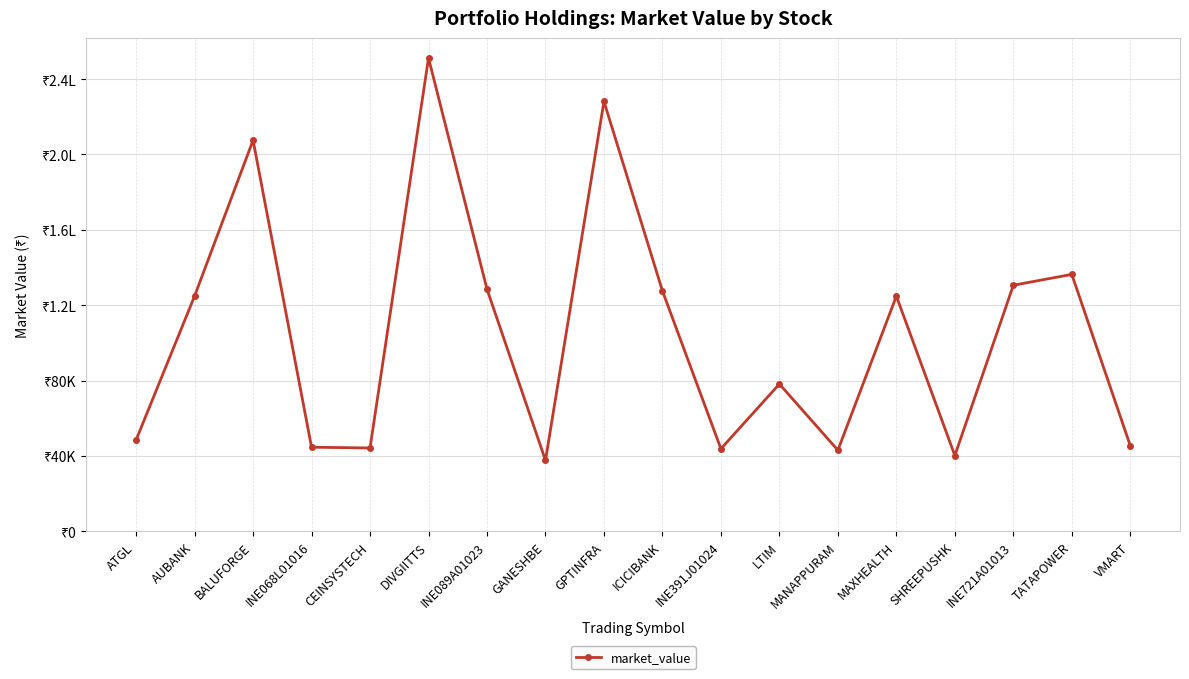

What is the label of the 17th point from the right?

AUBANK